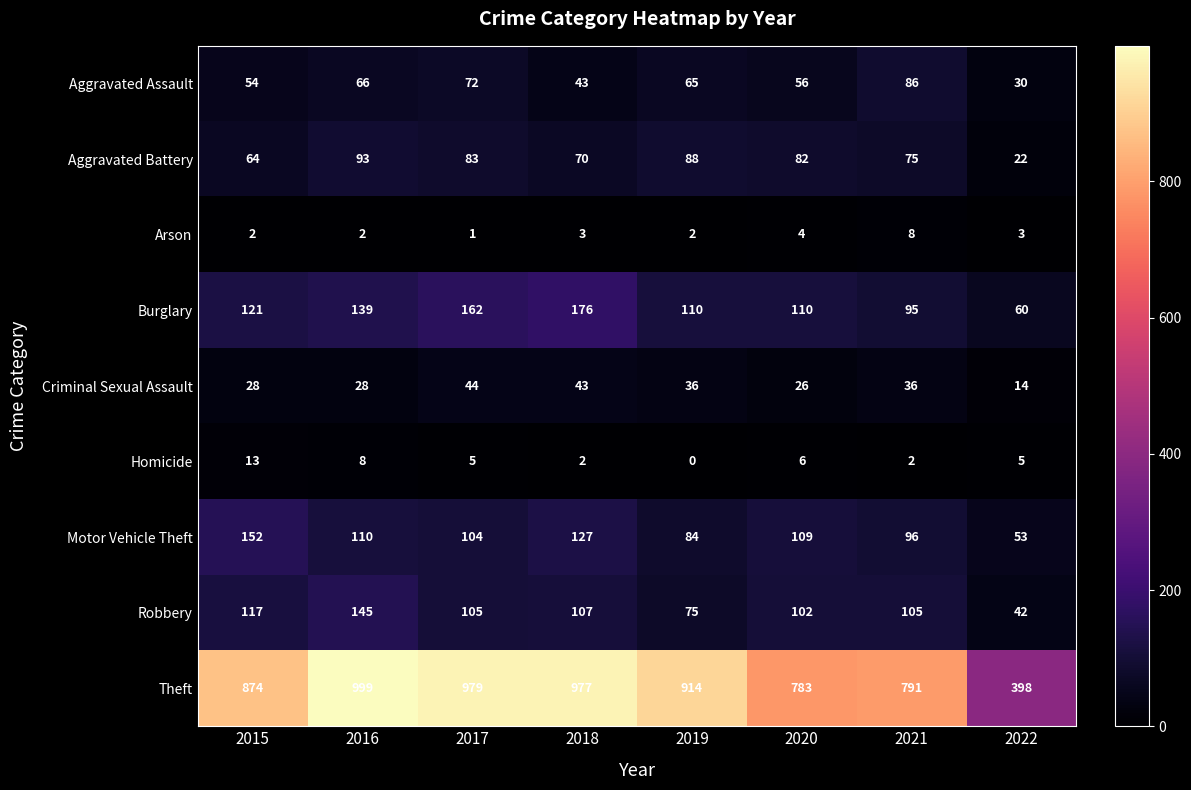

List the series in order of their peak value, lowest first.

Arson, Homicide, Criminal Sexual Assault, Aggravated Assault, Aggravated Battery, Robbery, Motor Vehicle Theft, Burglary, Theft